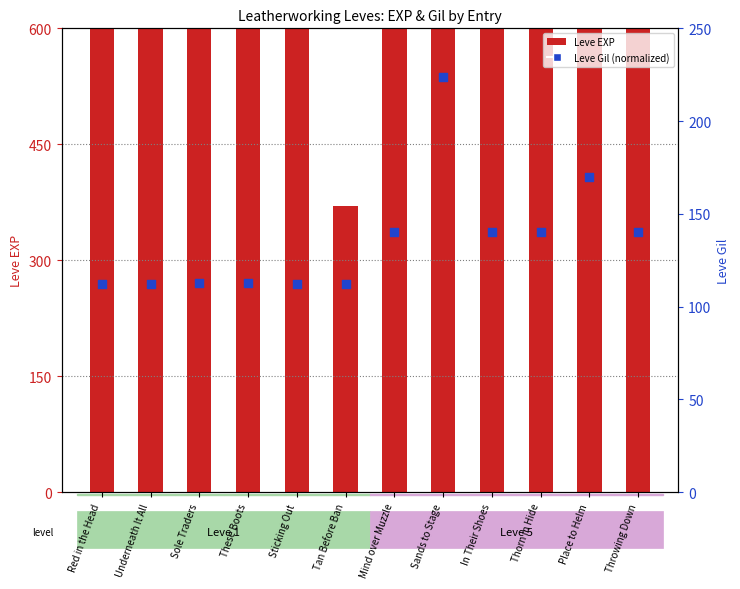

Which series contains the highest Y value?

Leve EXP